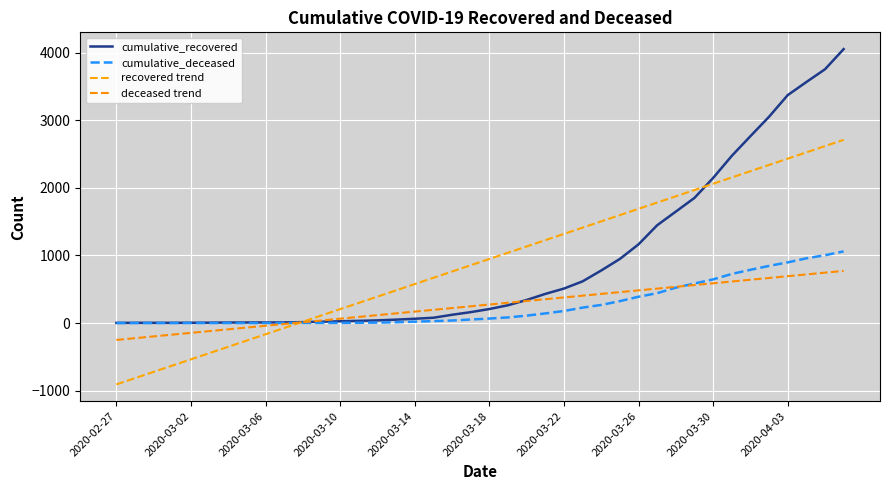

Does the chart display data point markers on the line(s)?

No